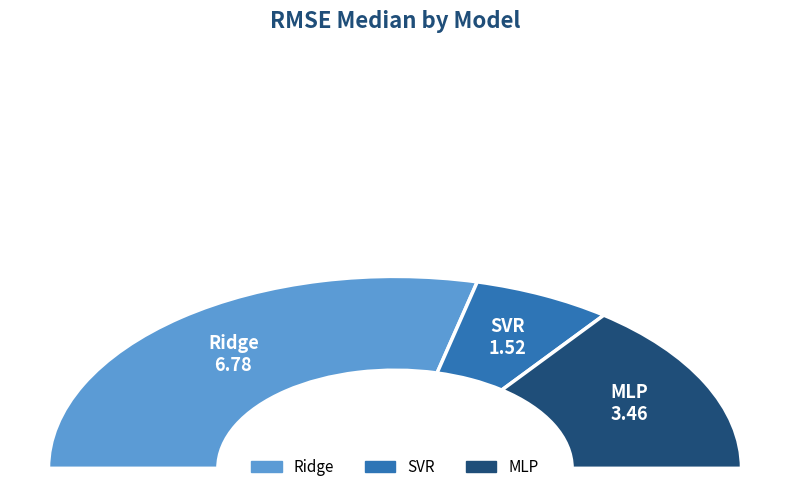

Is there any slice that represents more than half of the pie?

Yes